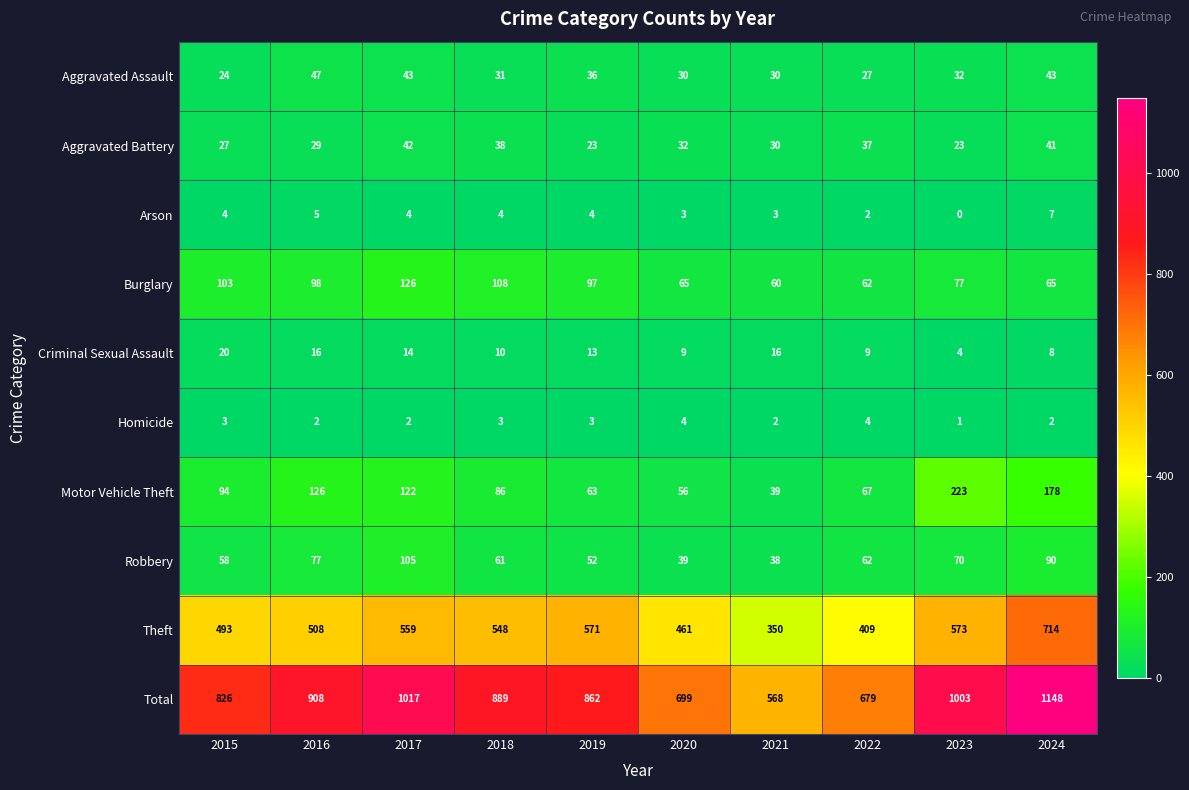

Which series has the largest total across all categories?

Total